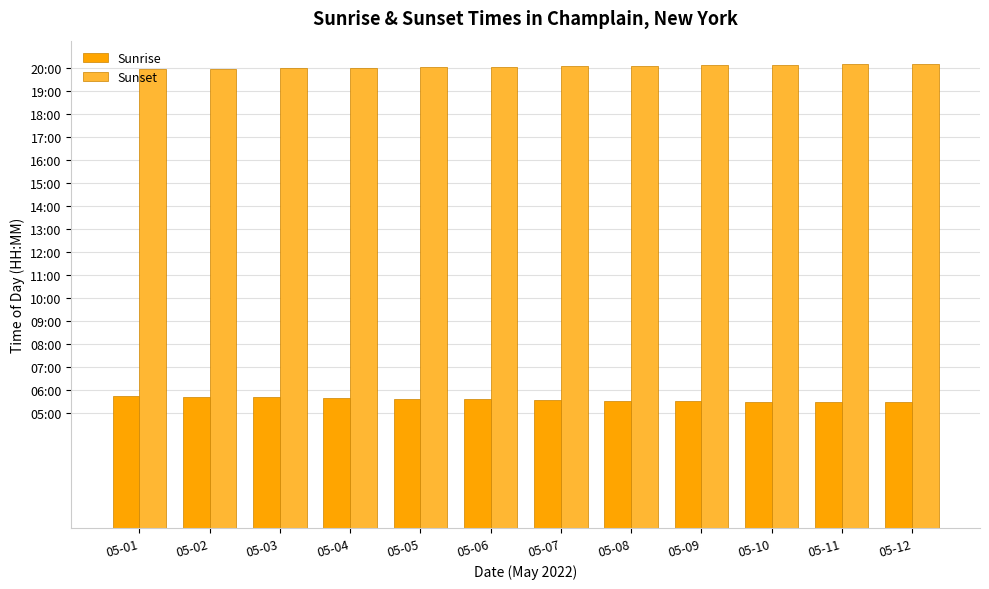

At how many categories does at least one series exceed 872?

12